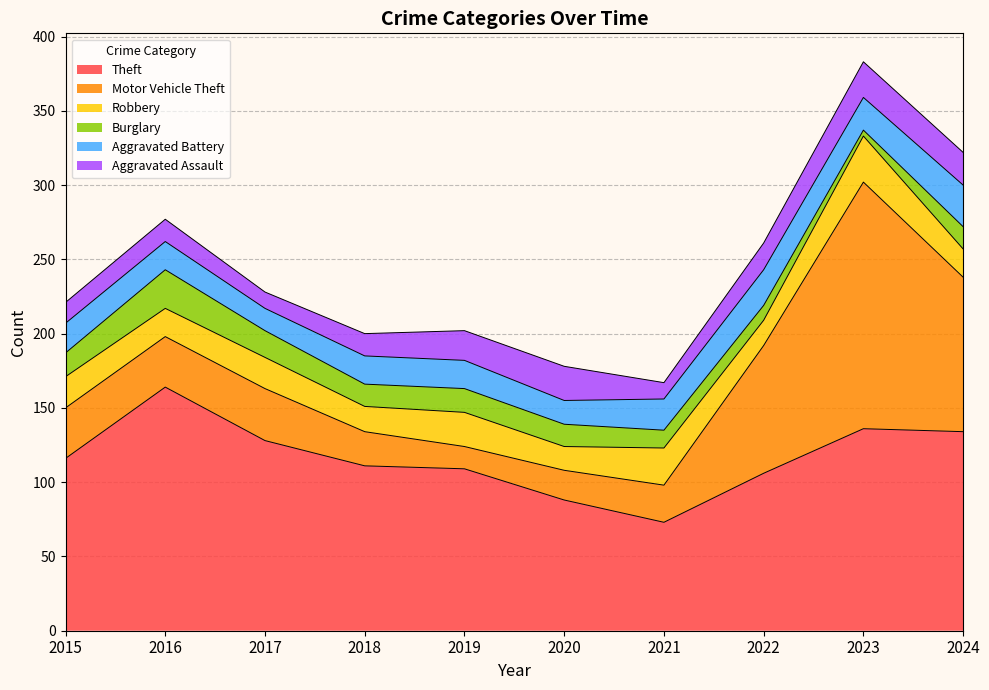

Reading left to right, list all the values displayed in this chart.

Theft: 2015=116	2016=164	2017=128	2018=111	2019=109	2020=88	2021=73	2022=106	2023=136	2024=134
Motor Vehicle Theft: 2015=34	2016=34	2017=35	2018=23	2019=15	2020=20	2021=25	2022=86	2023=166	2024=104
Robbery: 2015=21	2016=19	2017=21	2018=17	2019=23	2020=16	2021=25	2022=17	2023=31	2024=19
Burglary: 2015=16	2016=26	2017=18	2018=15	2019=16	2020=15	2021=12	2022=10	2023=4	2024=15
Aggravated Battery: 2015=20	2016=19	2017=15	2018=19	2019=19	2020=16	2021=21	2022=24	2023=22	2024=28
Aggravated Assault: 2015=14	2016=15	2017=11	2018=15	2019=20	2020=23	2021=11	2022=18	2023=24	2024=22